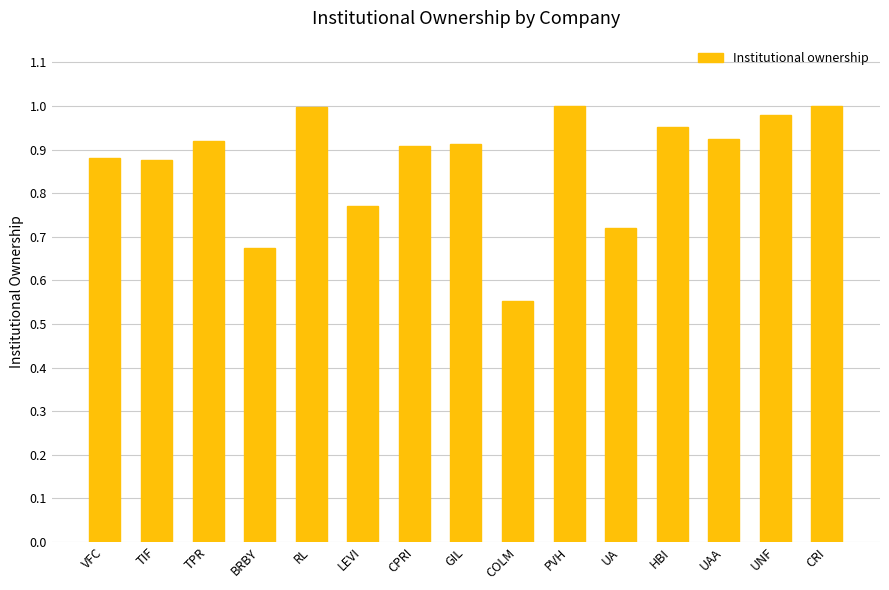

What position from the left is HBI?

12